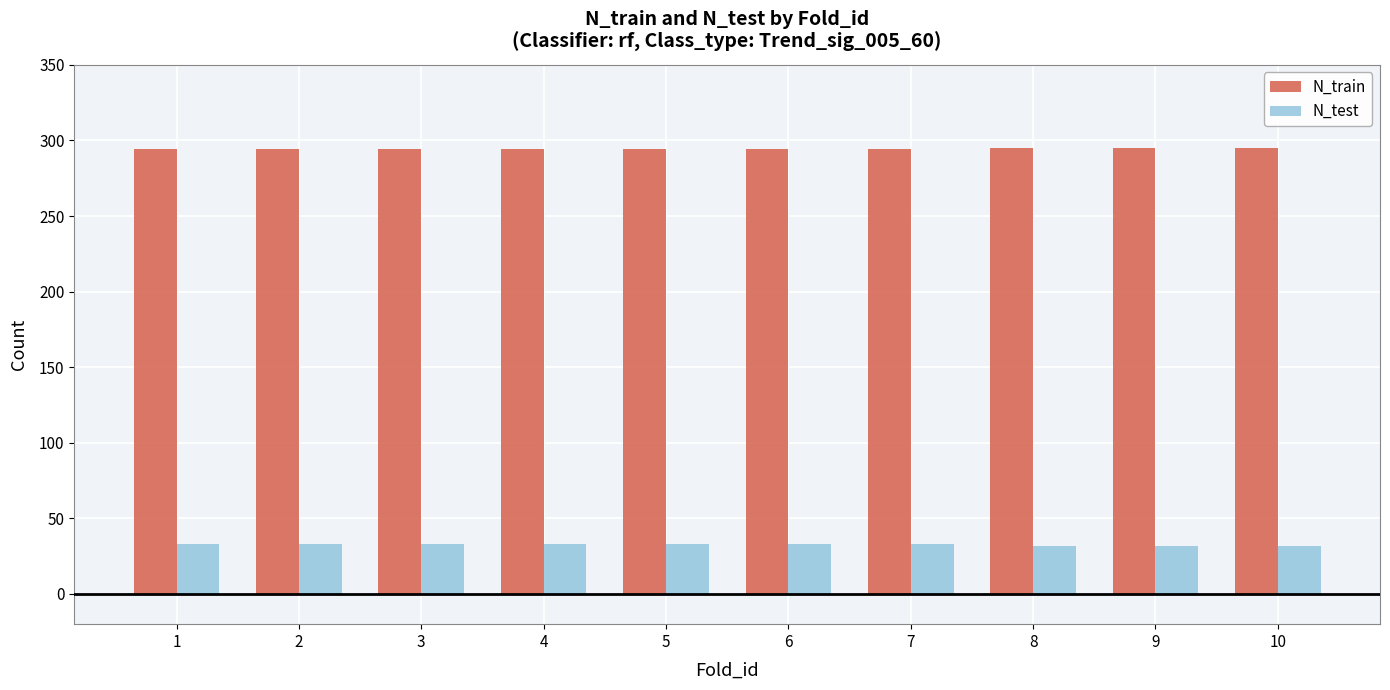

List the series in order of their overall mean, lowest first.

N_test, N_train